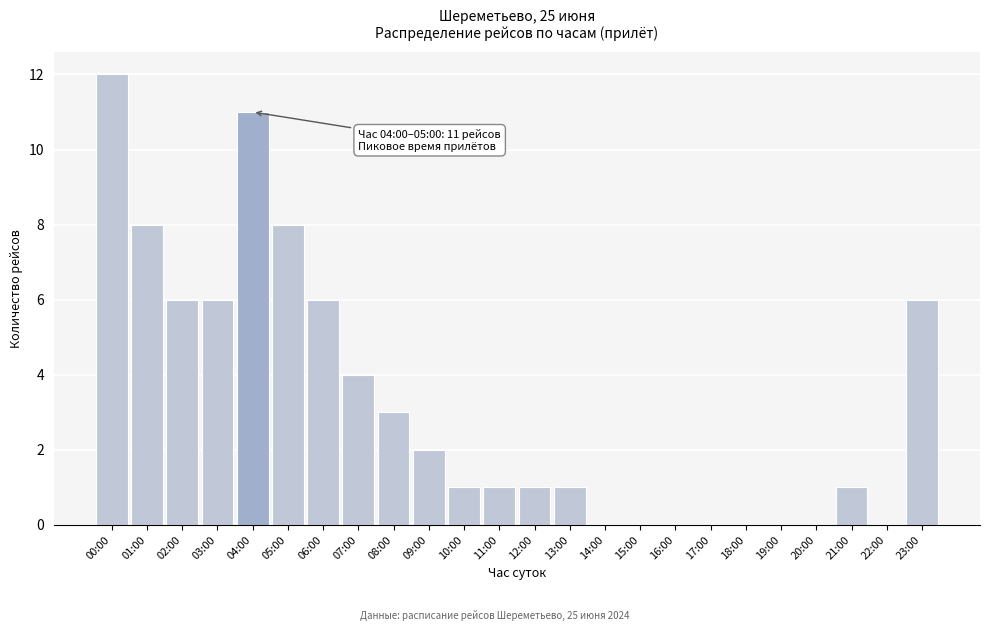

Reading left to right, list all the values displayed in this chart.

00:00=12	01:00=8	02:00=6	03:00=6	04:00=11	05:00=8	06:00=6	07:00=4	08:00=3	09:00=2	10:00=1	11:00=1	12:00=1	13:00=1	14:00=0	15:00=0	16:00=0	17:00=0	18:00=0	19:00=0	20:00=0	21:00=1	22:00=0	23:00=6